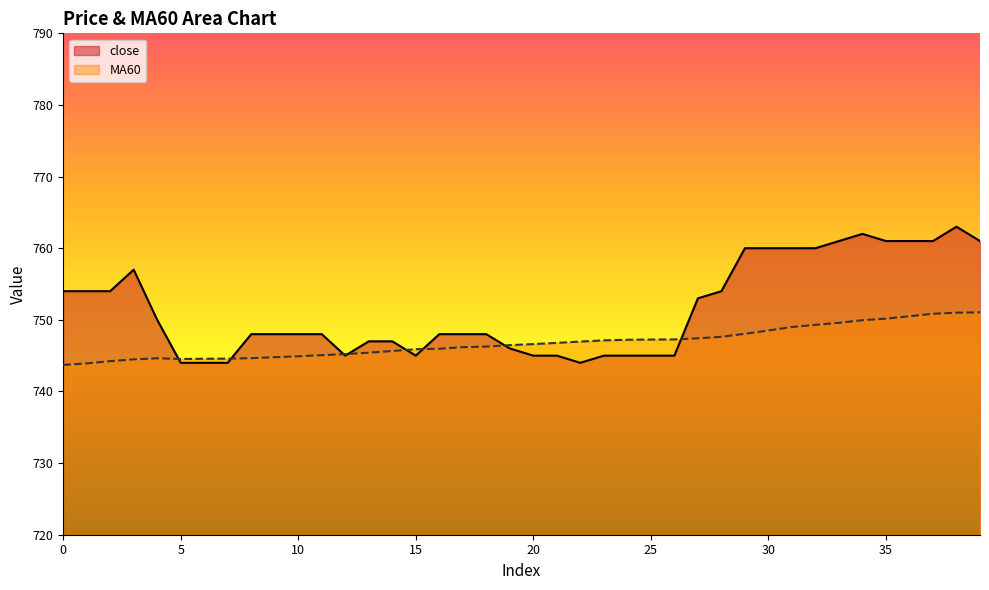

Which series has the largest total across all categories?

close